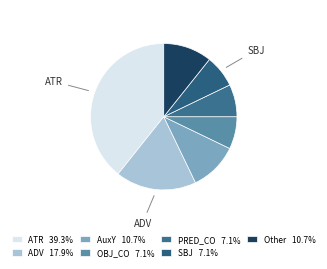

How many segments does this pie chart have?

7